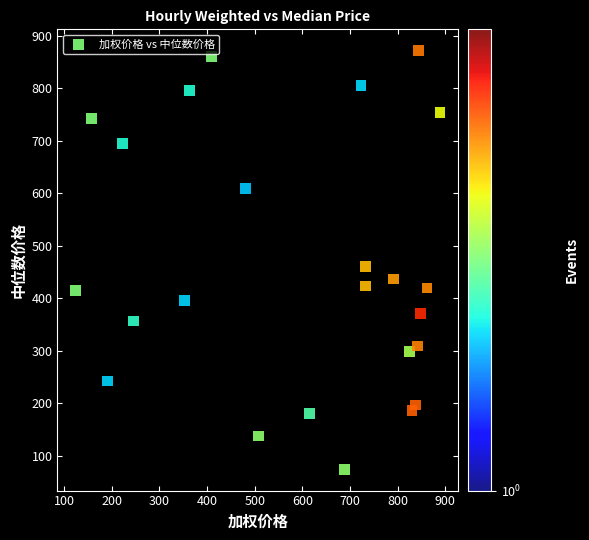

What is the range of Y values (max minus min)?

798.5